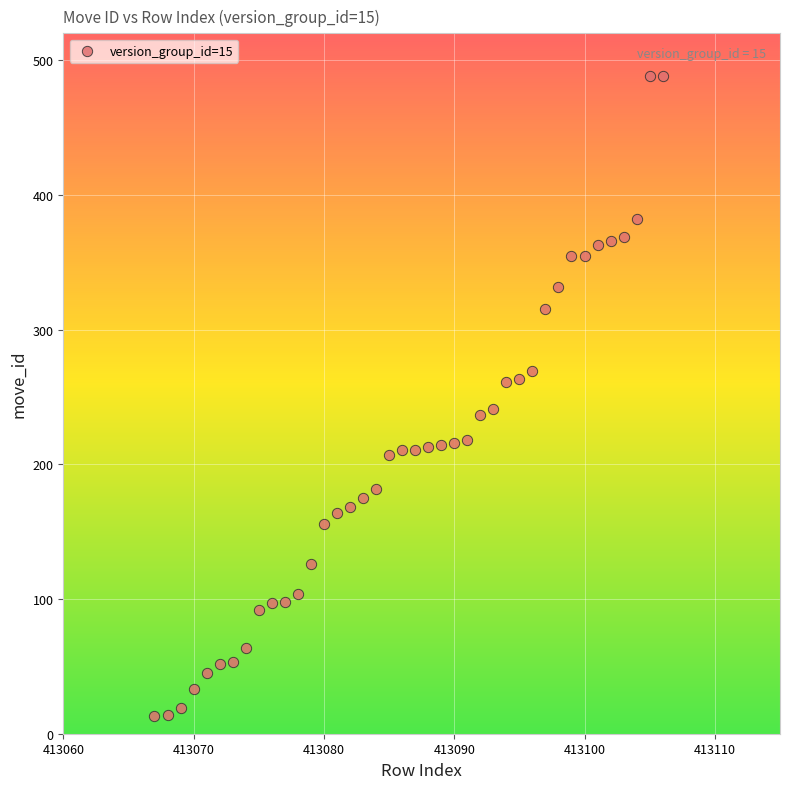

What is the range of X values (max minus min)?

39